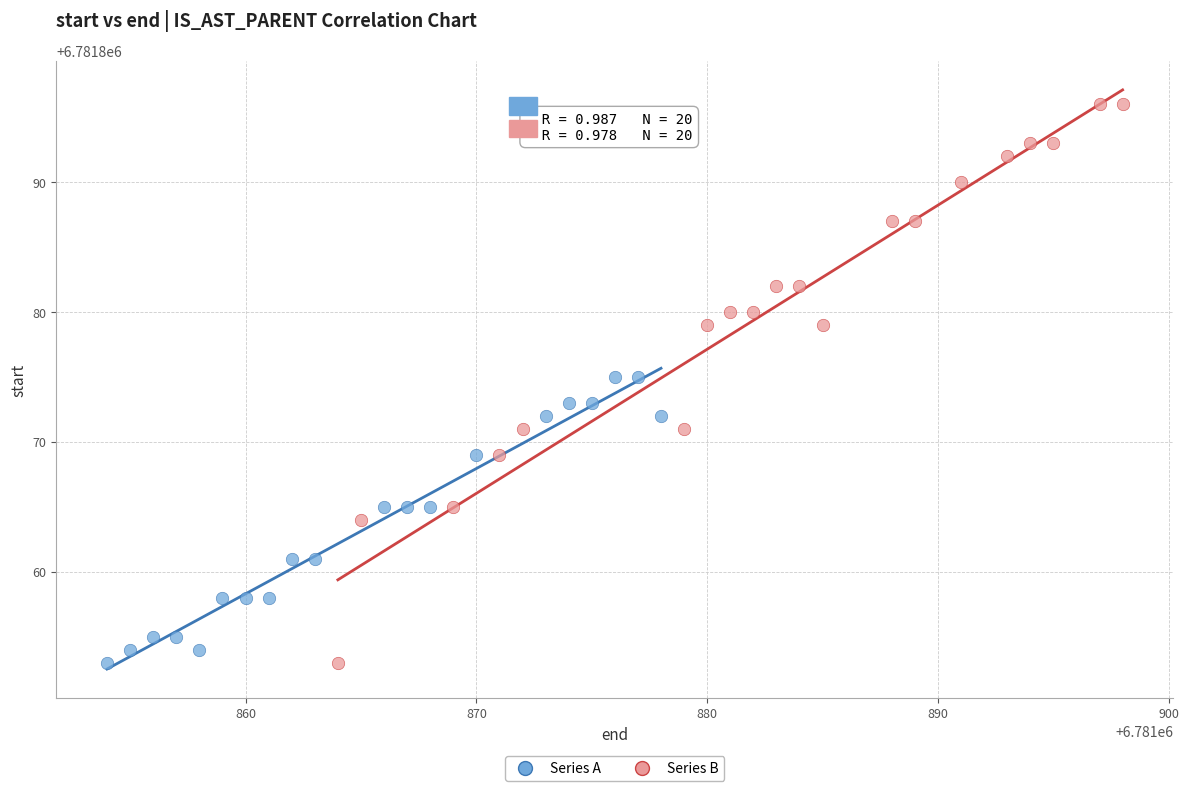

Which series has the widest spread of Y values?

Series B